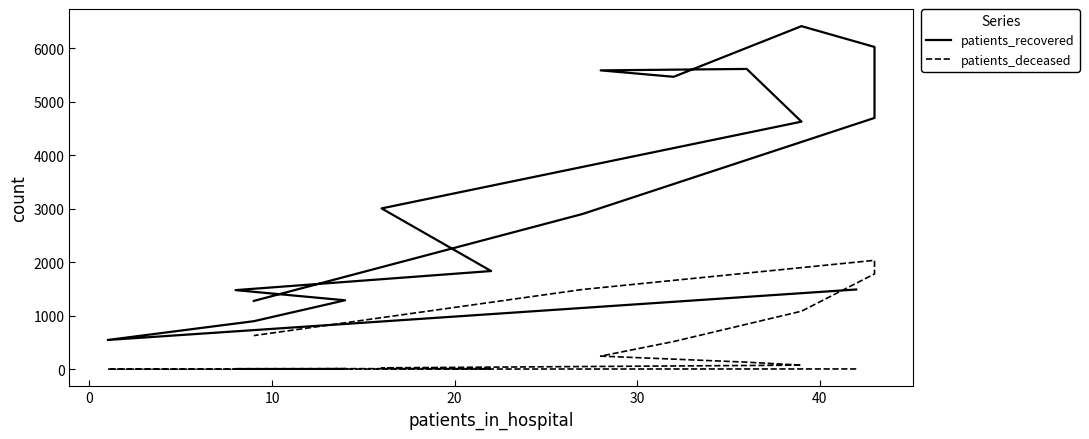

What is the minimum value for patients_recovered?

548